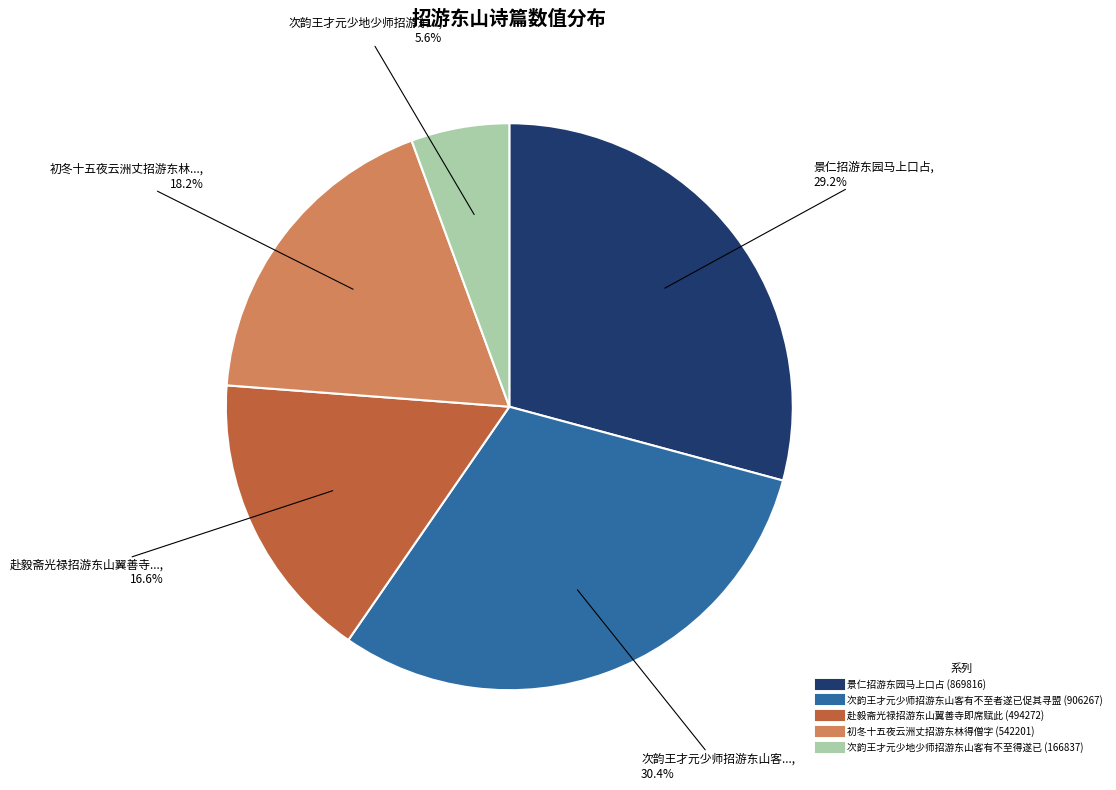

How much of the chart is everything except 景仁招游东园马上口占?

70.8%